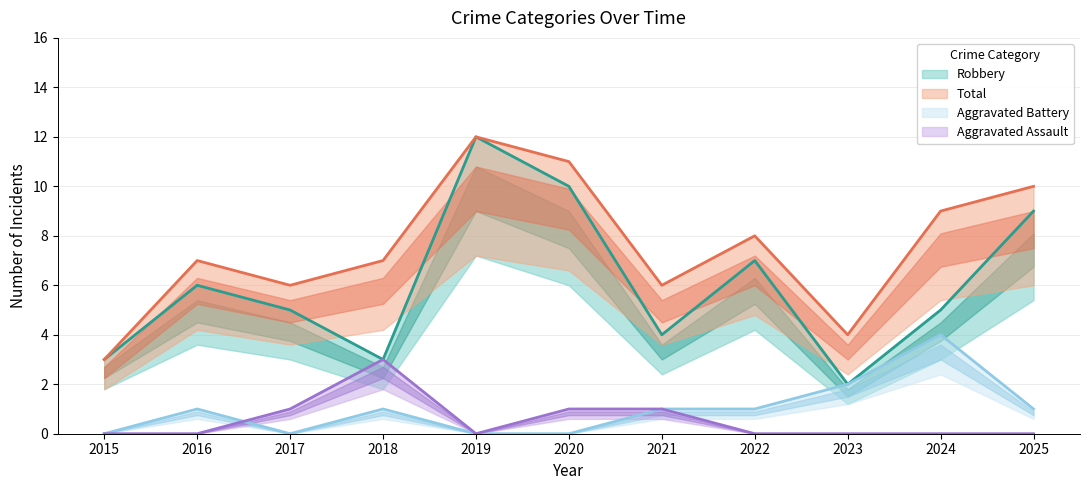

Reading left to right, what are all the values shown in this chart?

Aggravated Assault: 0	0	1	3	0	1	1	0	0	0	0
Aggravated Battery: 0	1	0	1	0	0	1	1	2	4	1
Robbery: 3	6	5	3	12	10	4	7	2	5	9
Total: 3	7	6	7	12	11	6	8	4	9	10